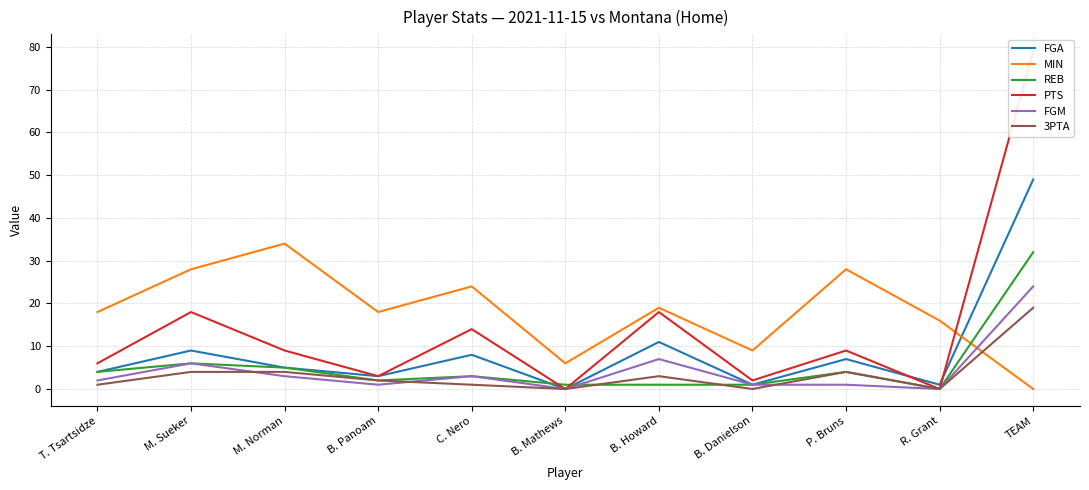

How many positive values does the 3PTA series have?

8